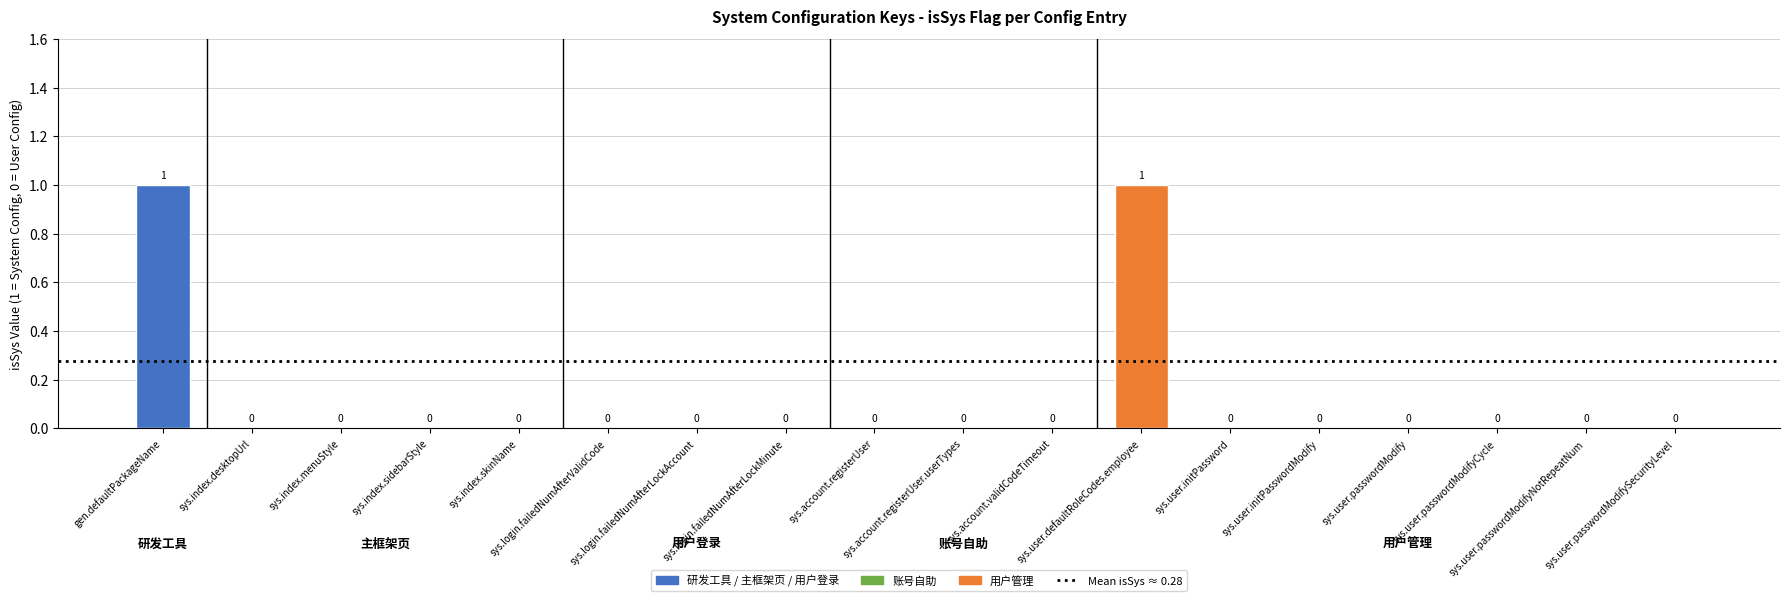

How many values are between 0 and 1?

18